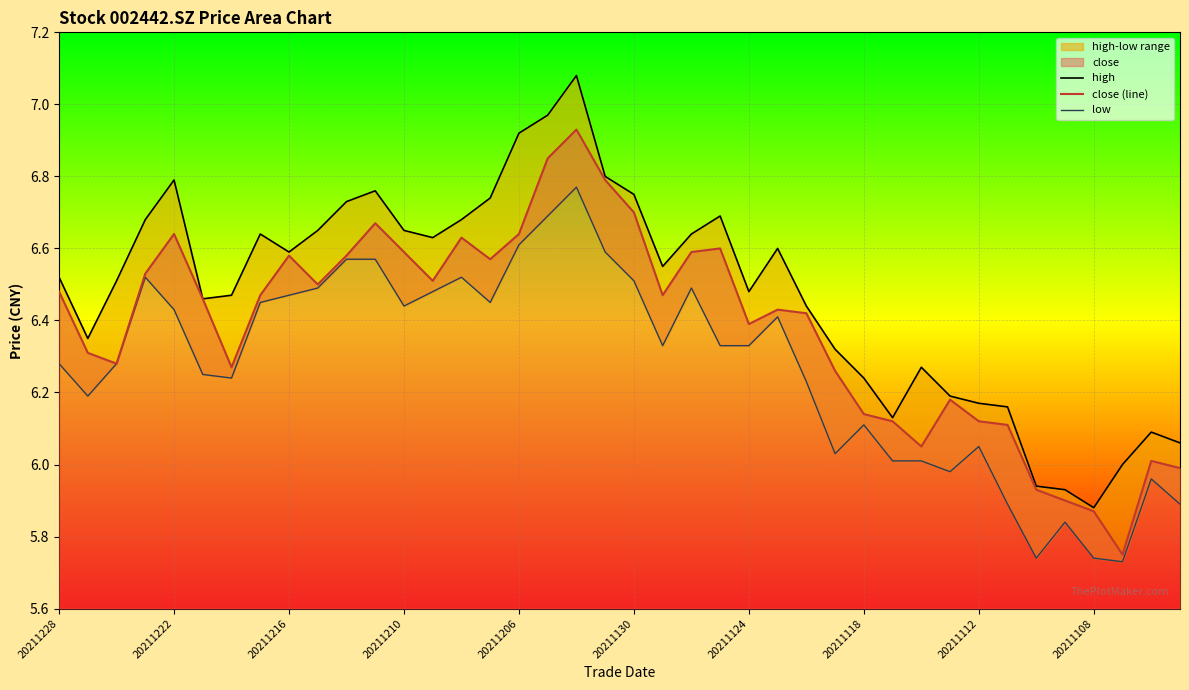

What is the spread (max minus min) of values at 18?

0.3